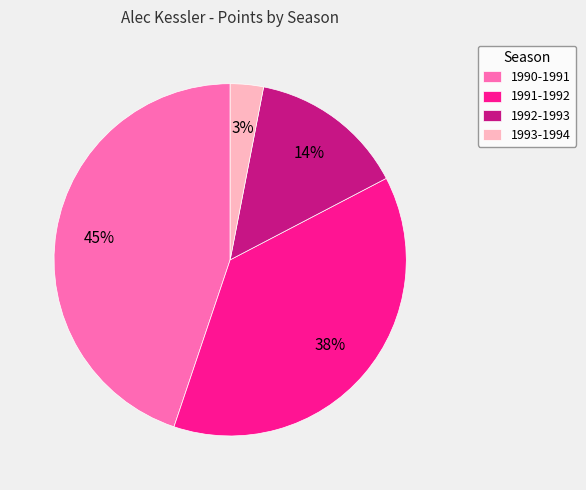

To the nearest percent, what percentage of the pie is 1991-1992?

38%